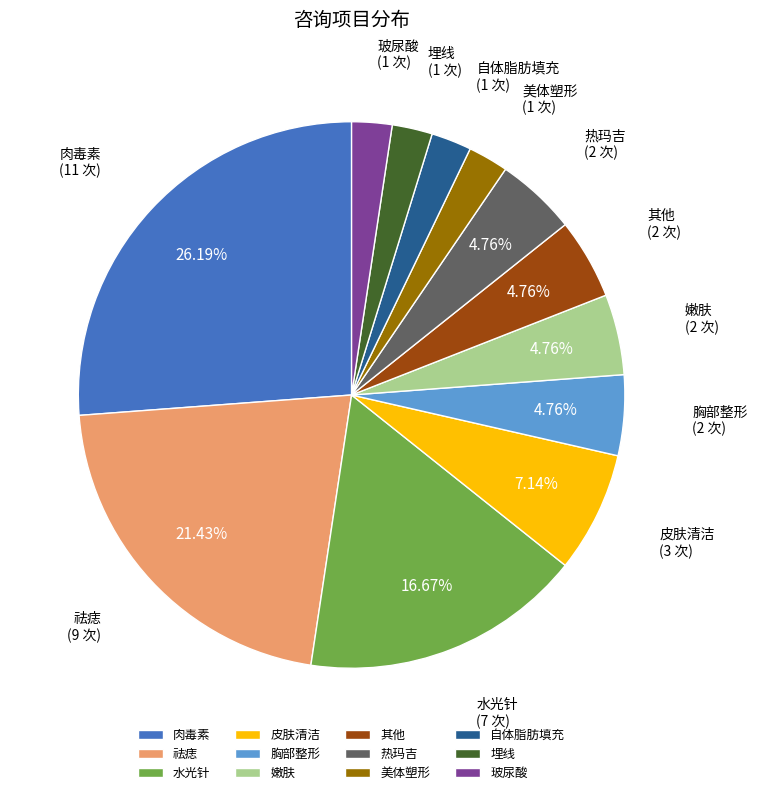

To the nearest percent, what portion does 自体脂肪填充 represent?

2%